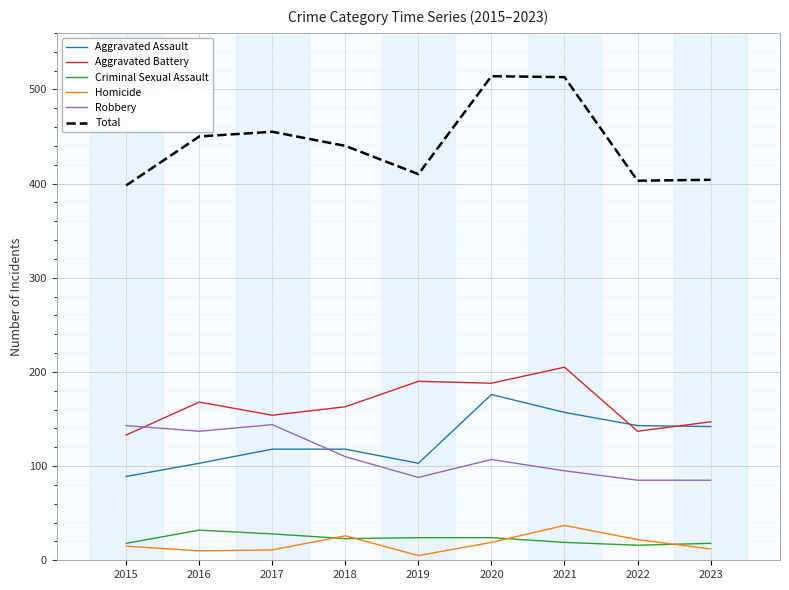

The Aggravated Assault series shows 196 at 2023. True or false?

False